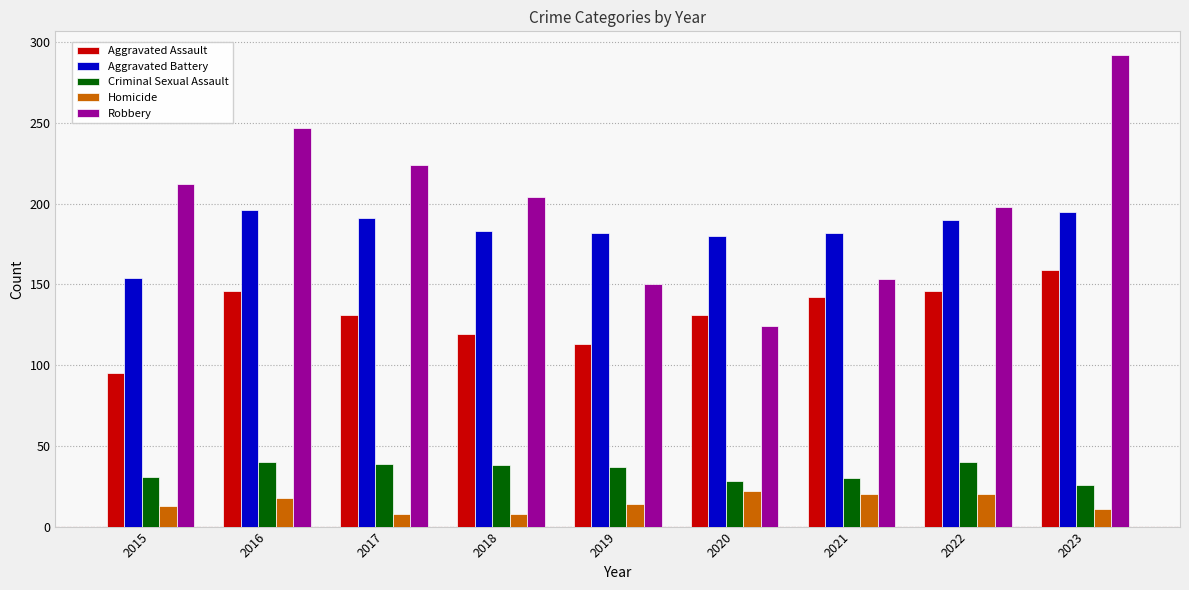

What is the sum of all Criminal Sexual Assault values?

309